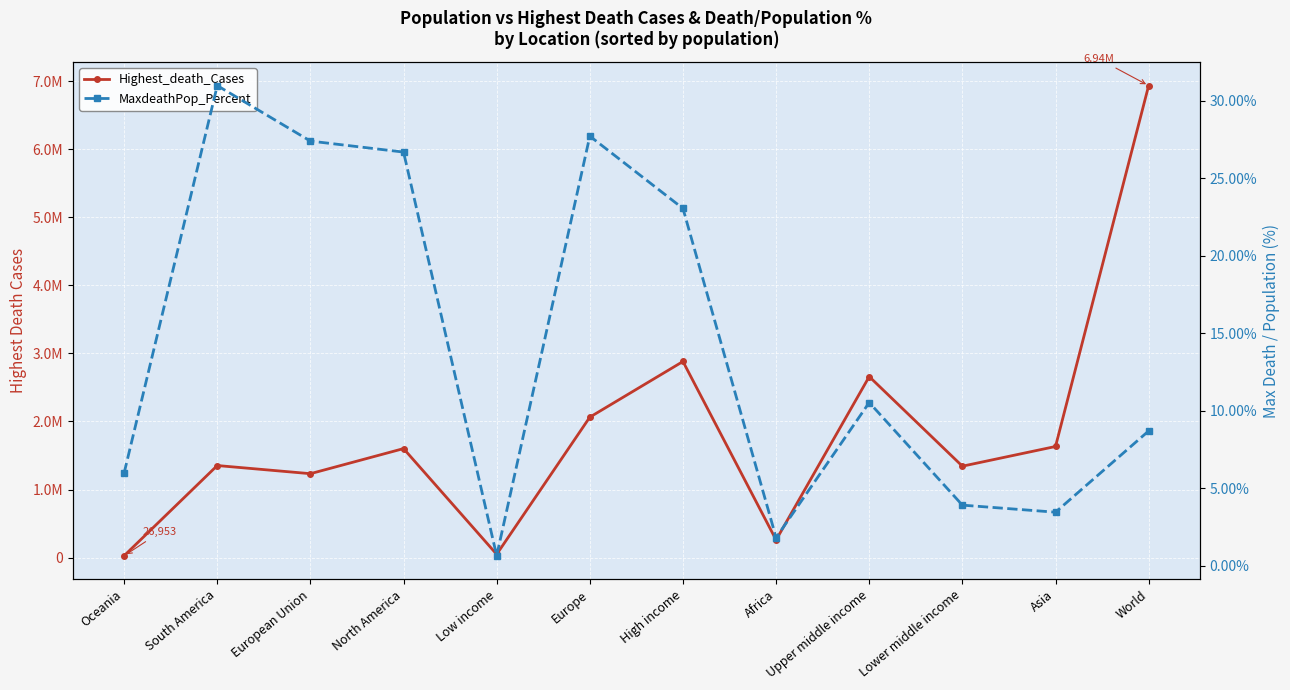

What position from the right is Oceania?

12